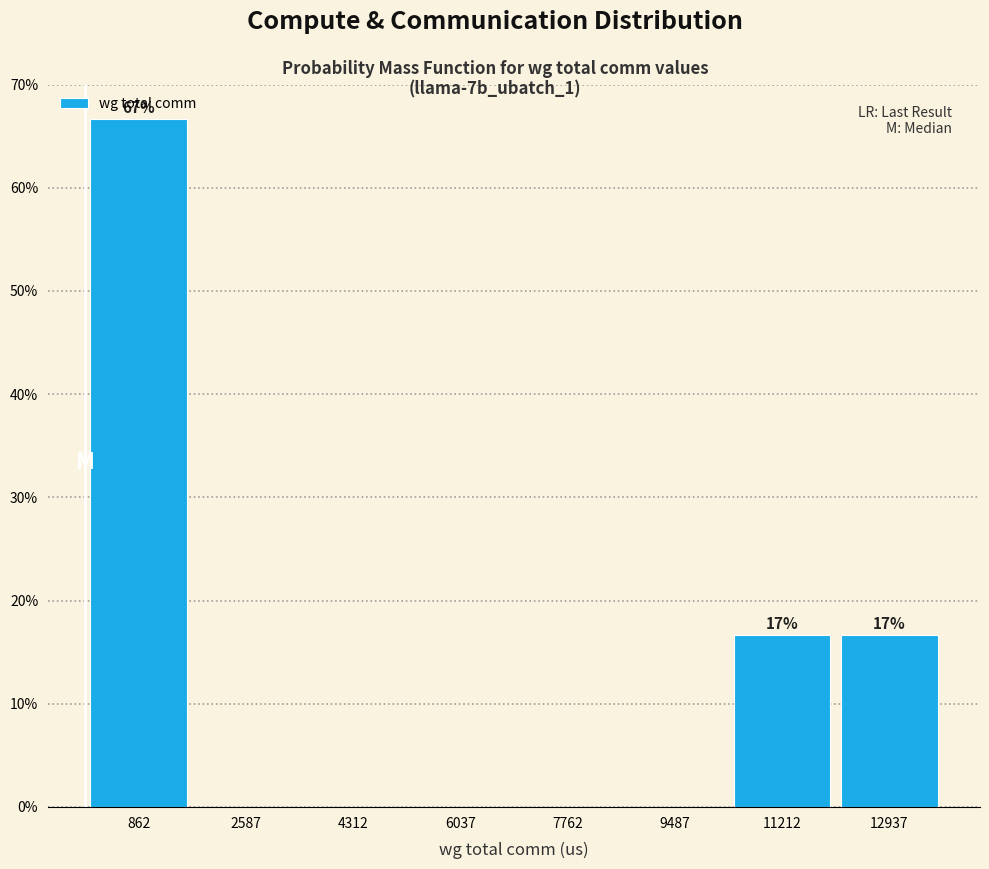

Which range on the x-axis has the tallest bar?

0 to 1800